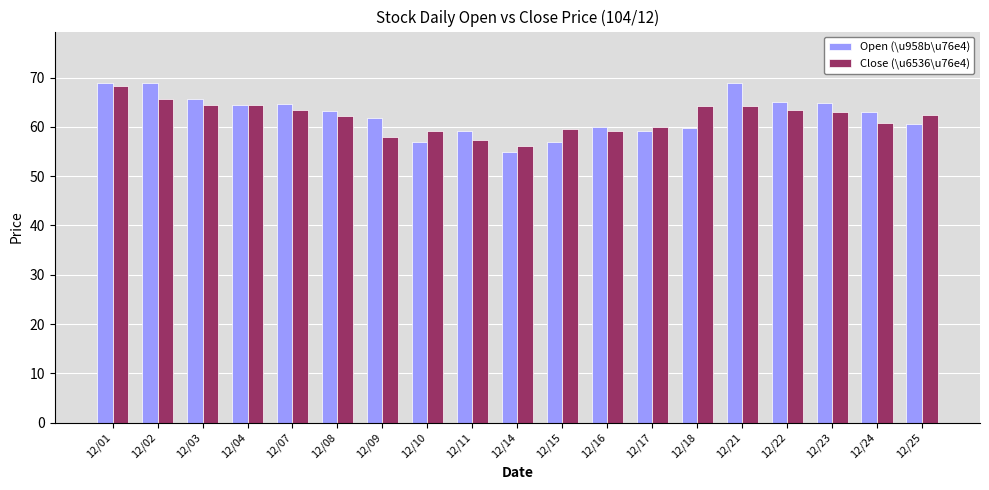

Is the value of Open (\u958b\u76e4) at 12/24 greater than the value of Close (\u6536\u76e4) at 12/16?

Yes